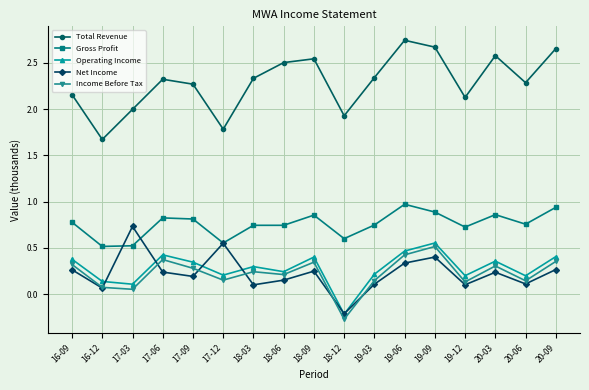

What is the sum of all Operating Income values?

4.7